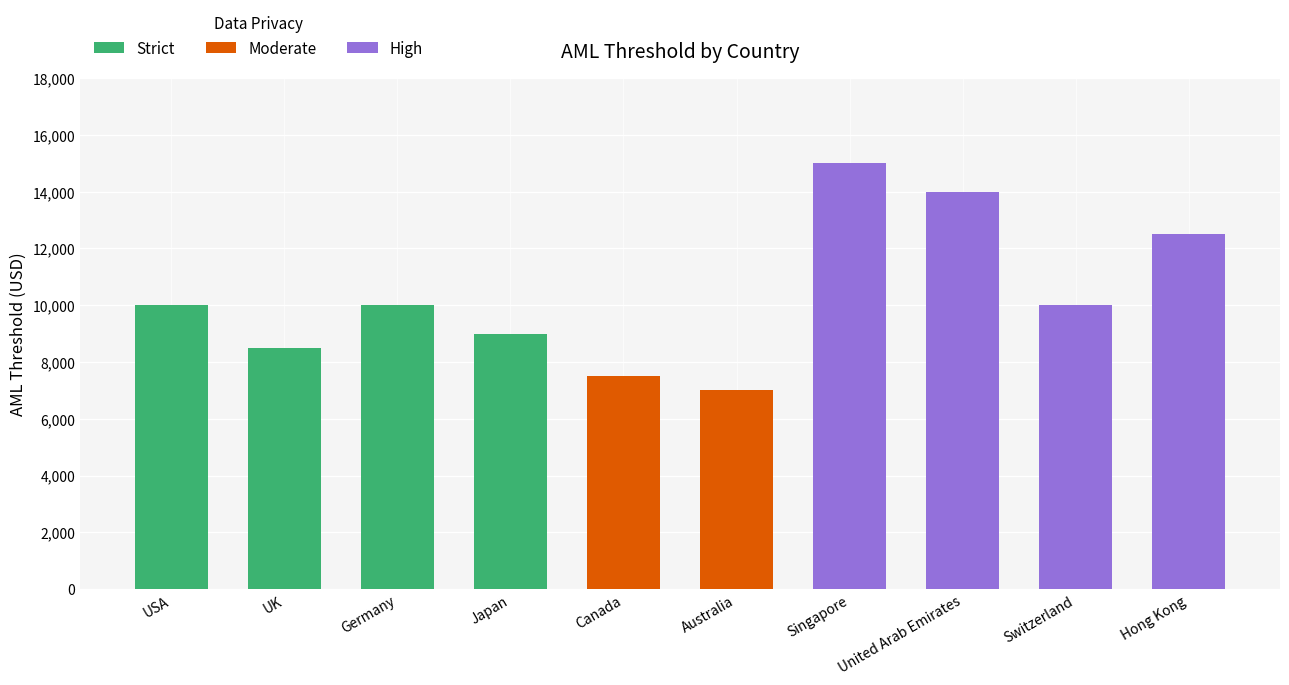

List the labels in order of Strict value, smallest first.

UK, Japan, USA, Germany